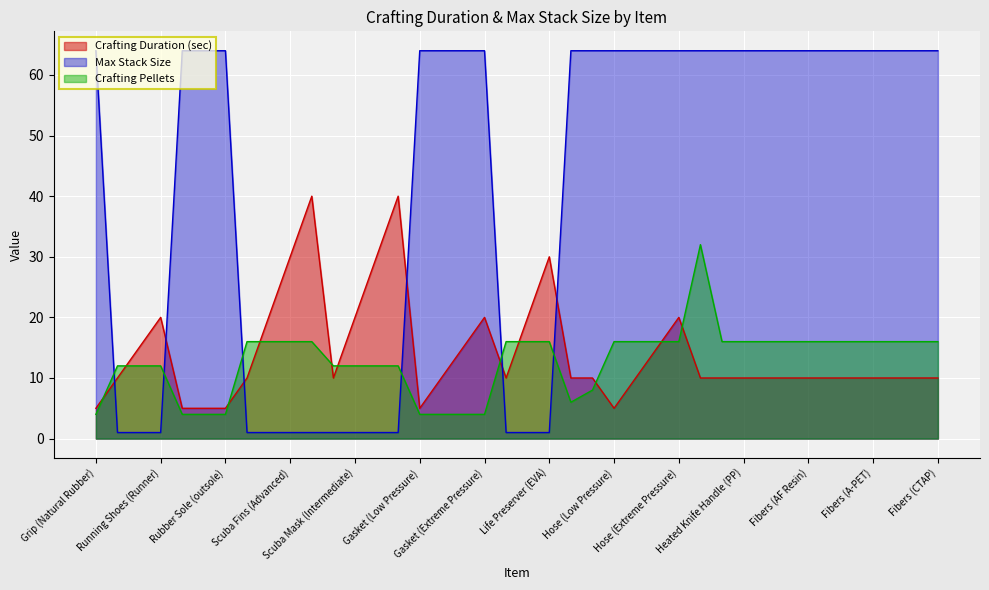

True or false: Crafting Duration (sec) has more than 0 points higher than both neighbors.

True